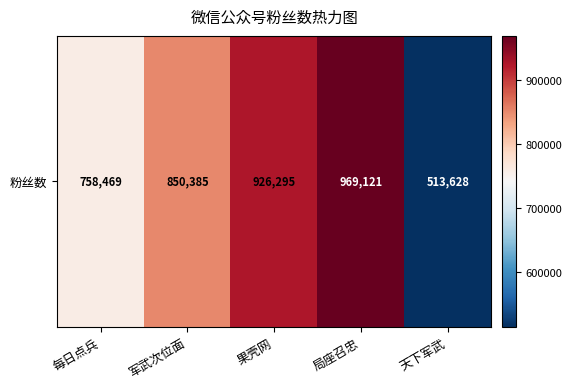

Reading right to left, what are all the values shown in this chart?

天下军武=513628	局座召忠=969121	果壳网=926295	军武次位面=850385	每日点兵=758469